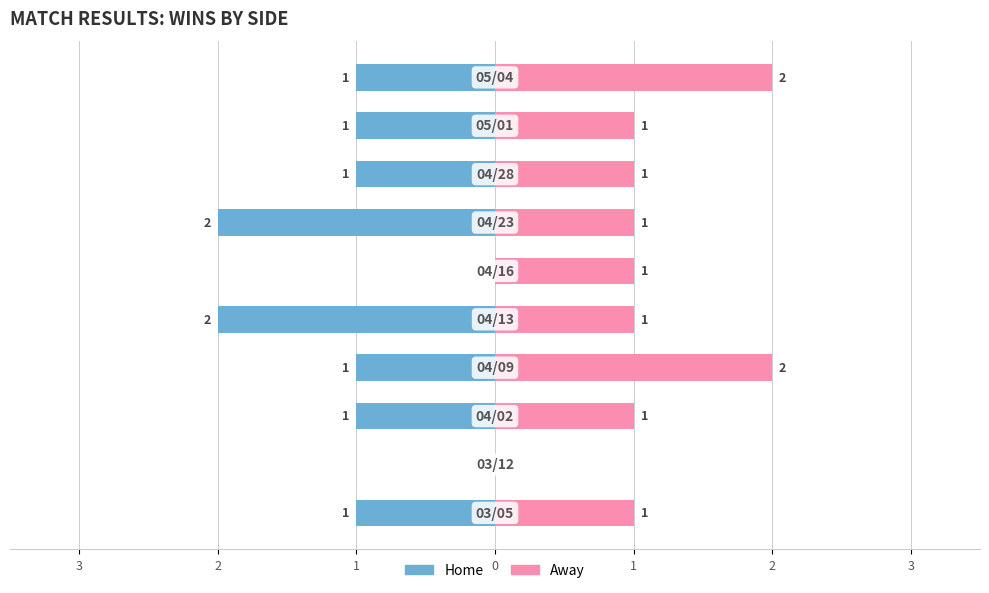

What is the sum of all Away values?

11